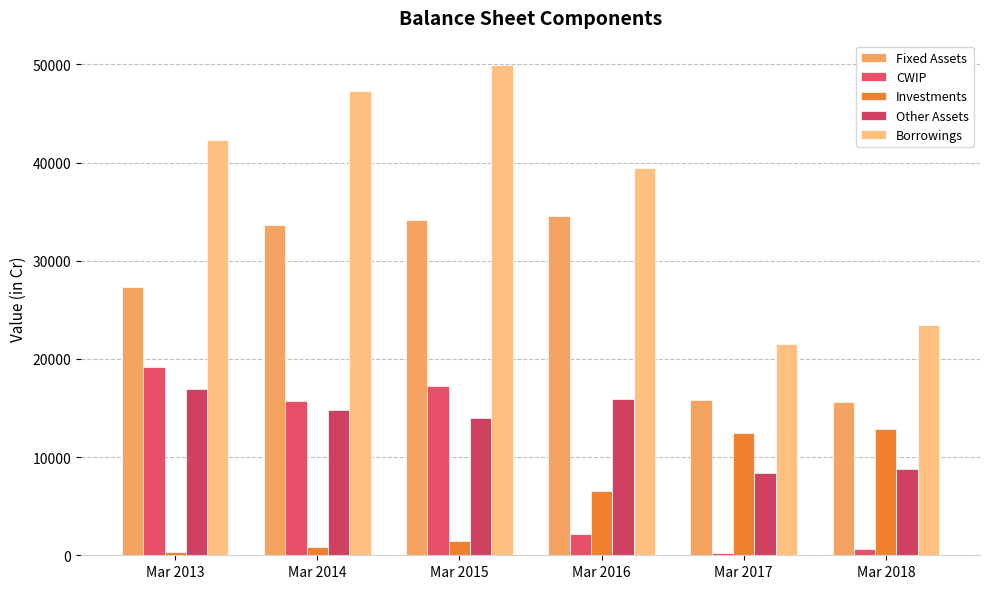

Which label corresponds to the smallest value in the chart?

Mar 2017